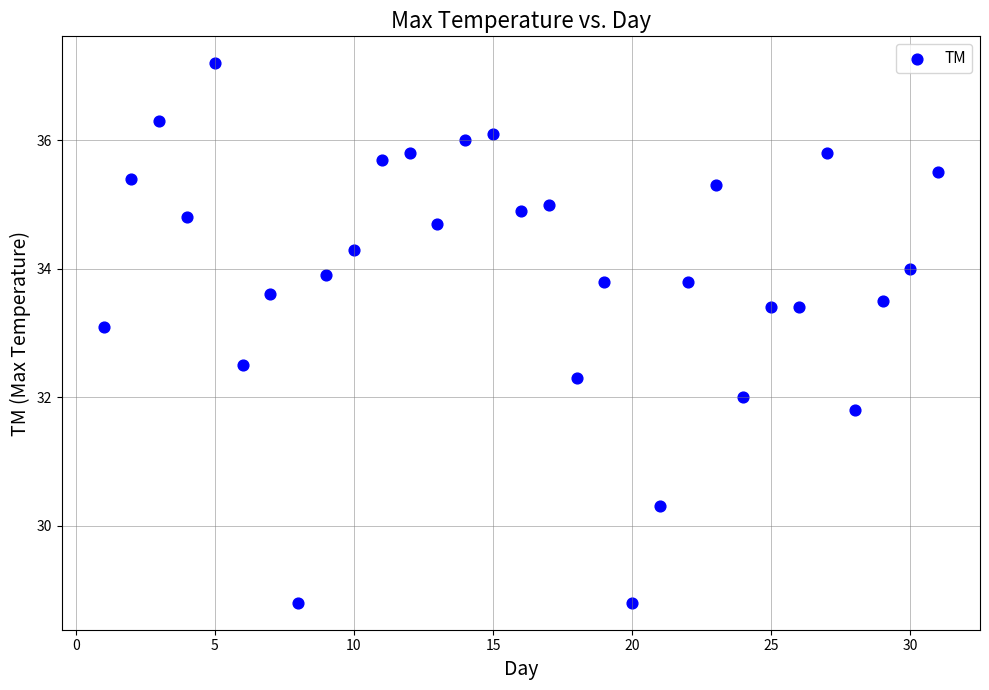

What Y value in the scatter plot is closest to 33?

33.1